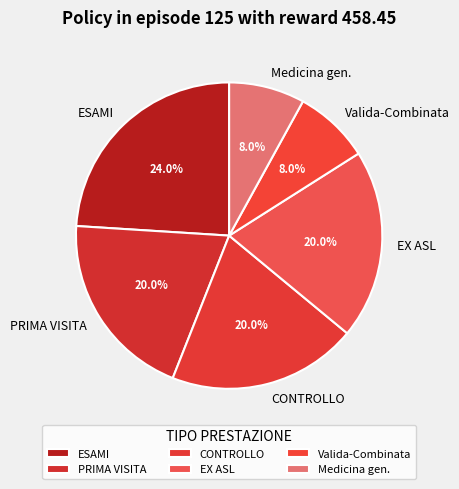

Is there a majority slice in this chart?

No